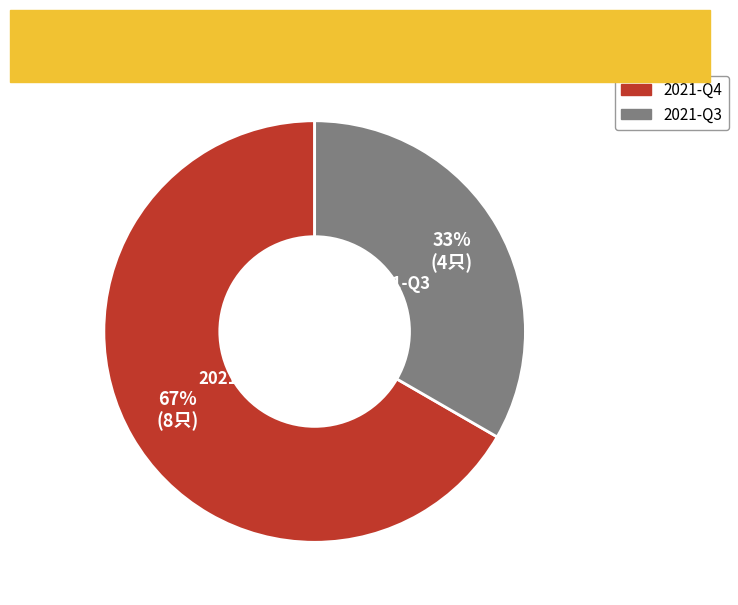

How many segments does this pie chart have?

2